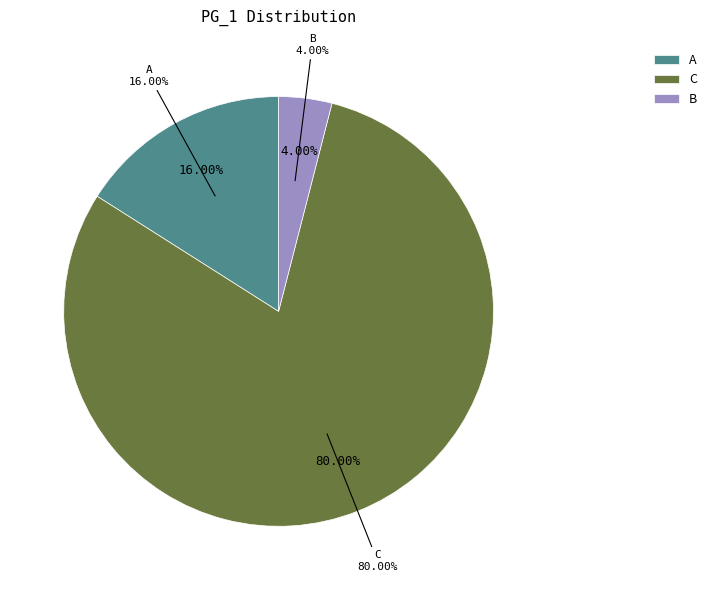

Between C and B, which is larger?

C